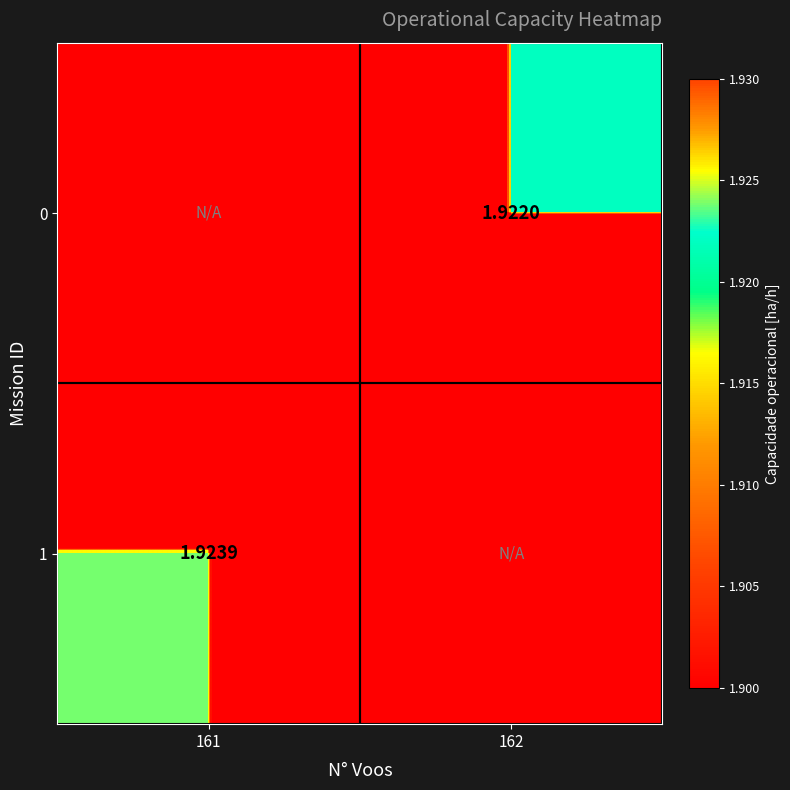

At which category is the sum across all series the highest?

161